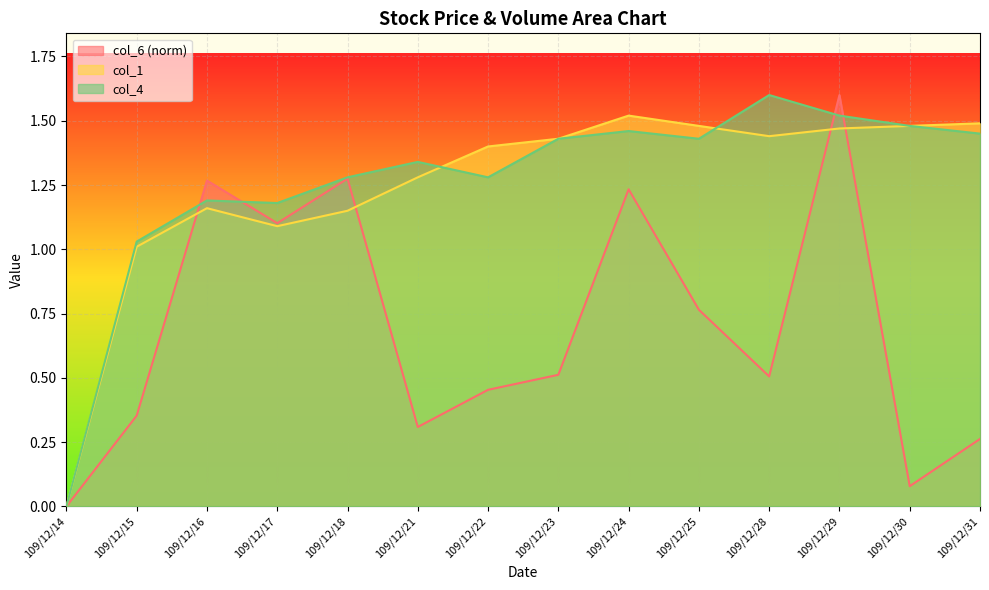

Which category has the highest value in the col_6 series?

109/12/29